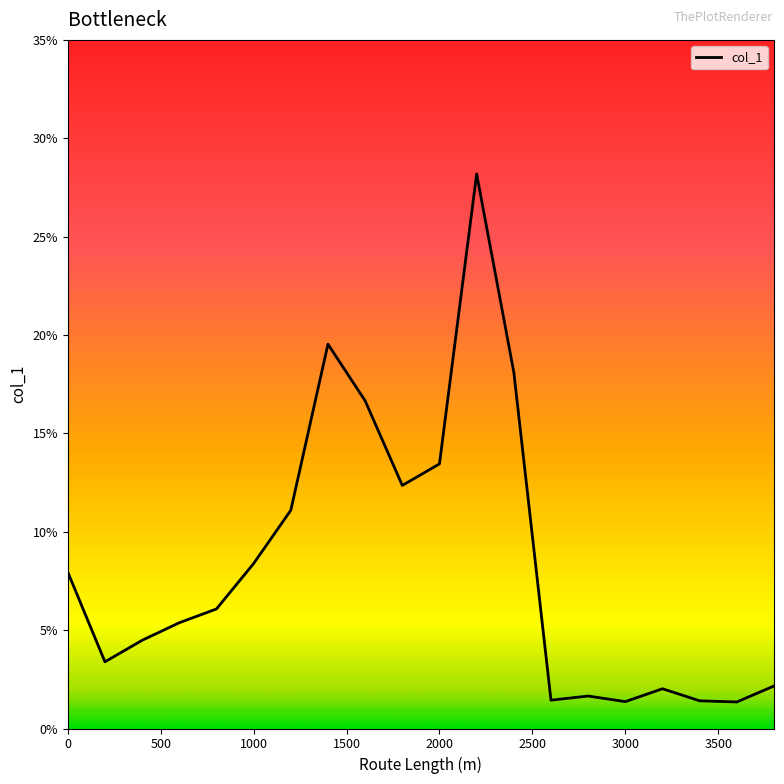

What is the smallest value displayed?

1.3